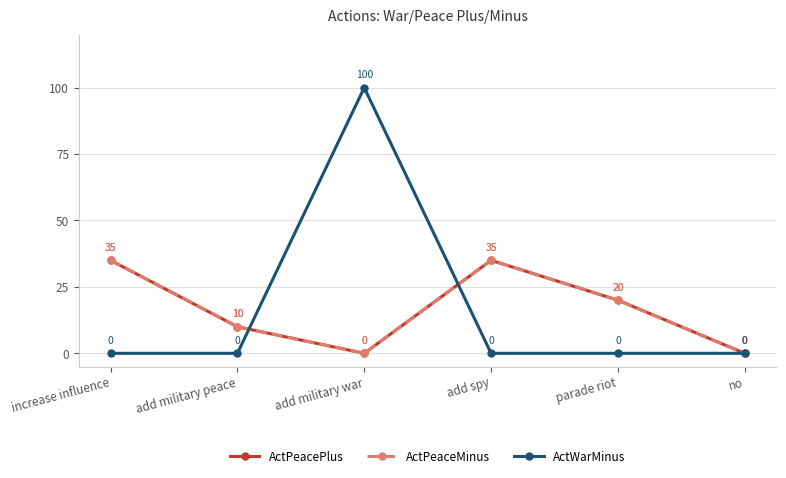

How many lines are shown in the chart?

3